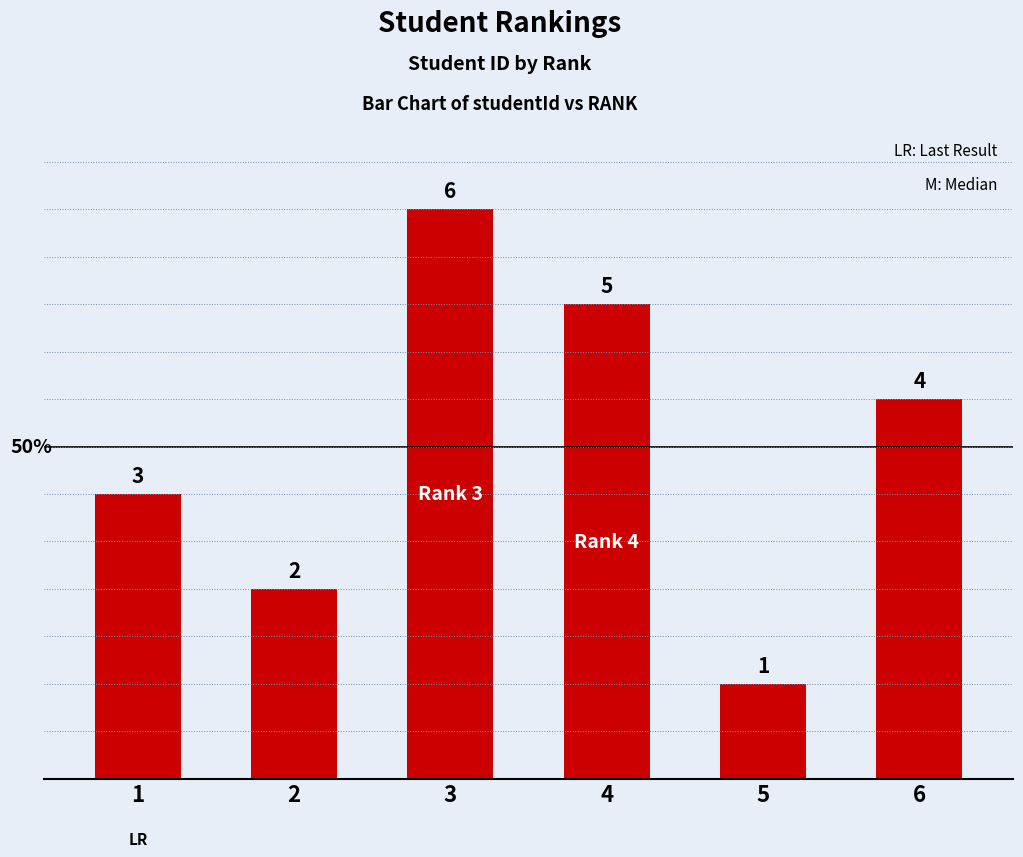

What is the maximum value shown in the chart?

6